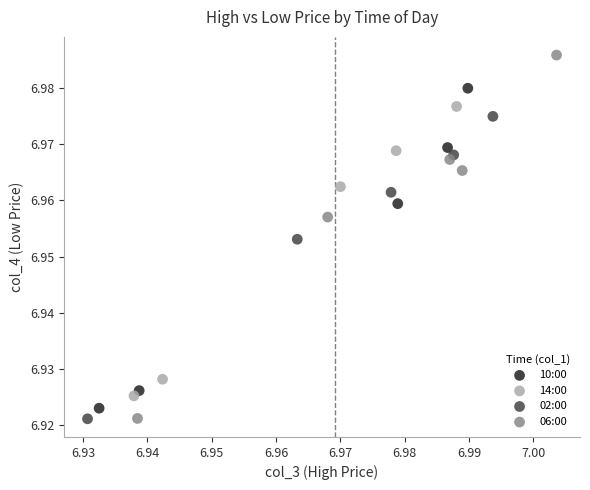

Which series has the largest Y range (max minus min)?

06:00